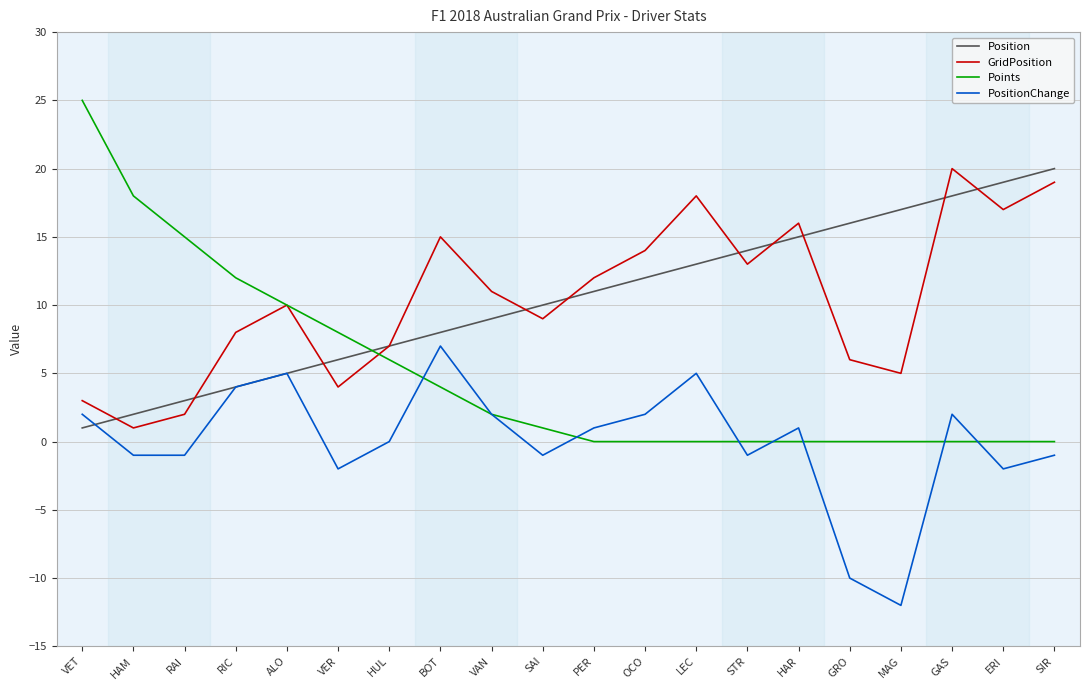

Between VET and SAI, which series saw the biggest shift?

Points